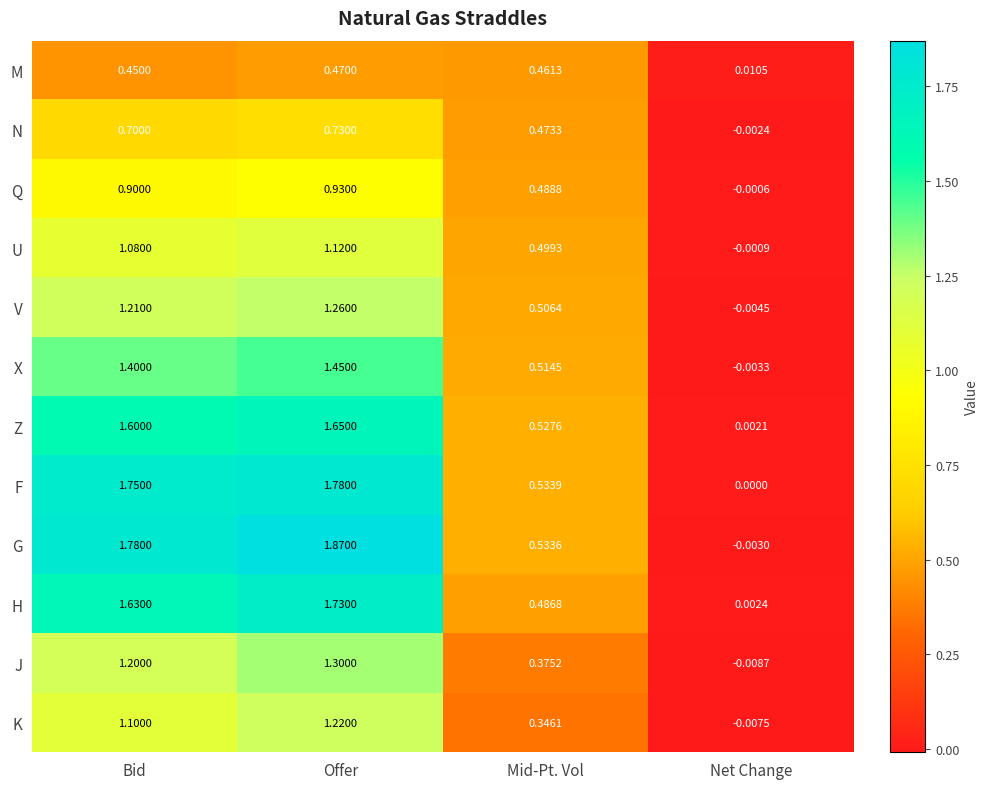

At which category does the chart reach its minimum across all series?

Net Change